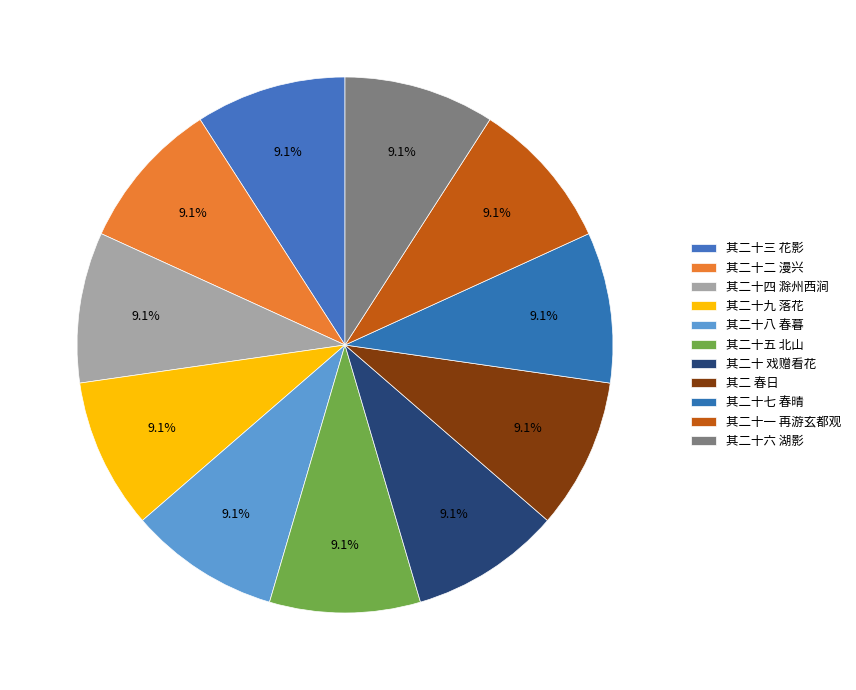

What percentage is the 其二十四 滁州西涧 slice, to the nearest percent?

9%